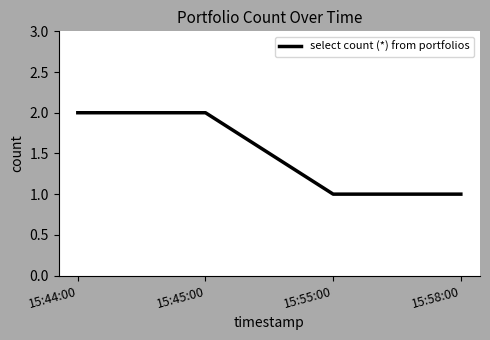

What position from the right is 15:44:00?

4